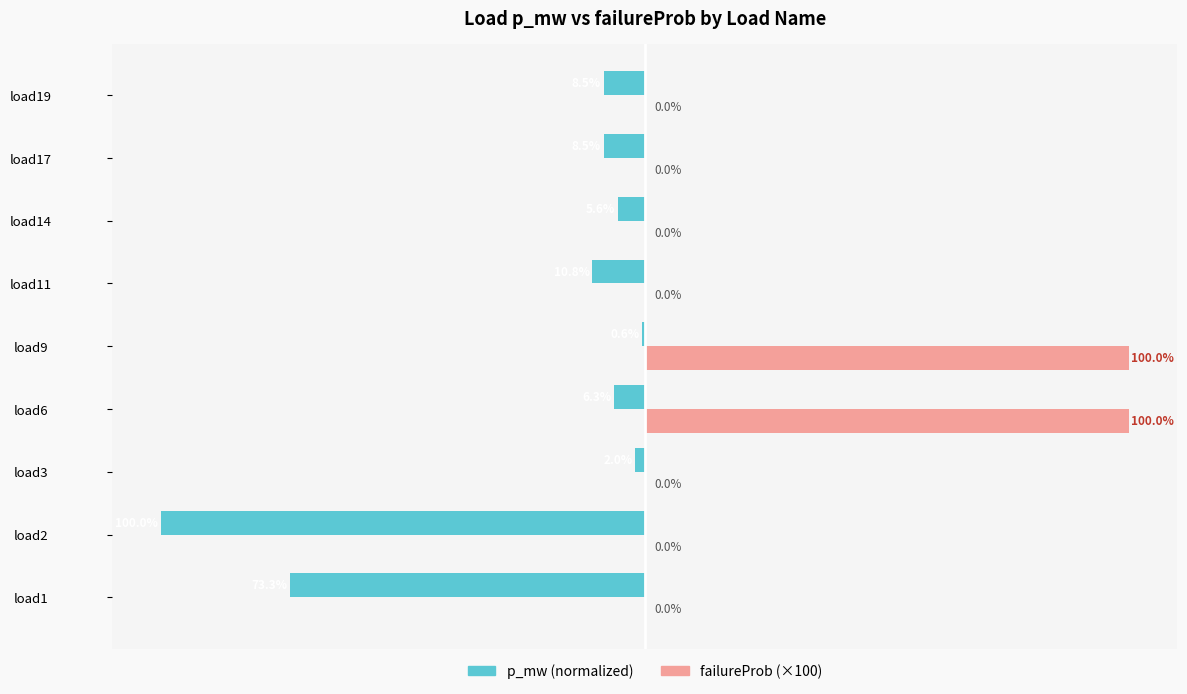

Which series changed the most between load3 and load14?

p_mw (normalized)